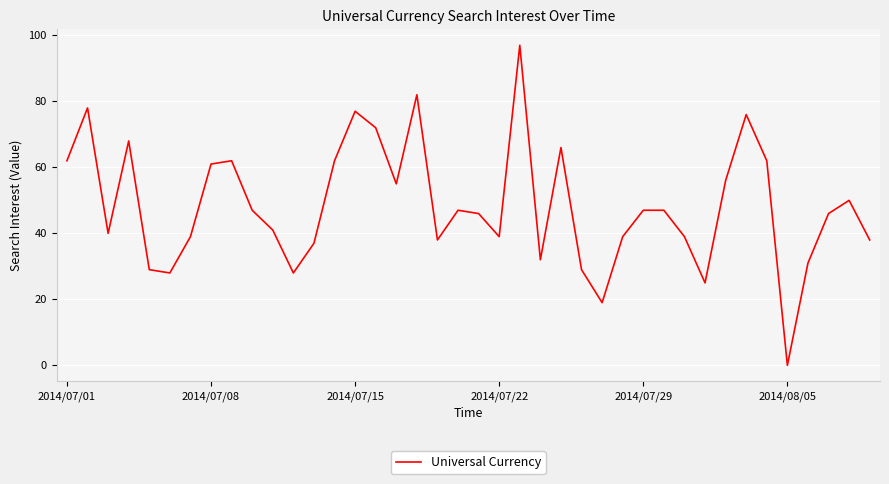

Does the chart display data point markers on the line(s)?

No